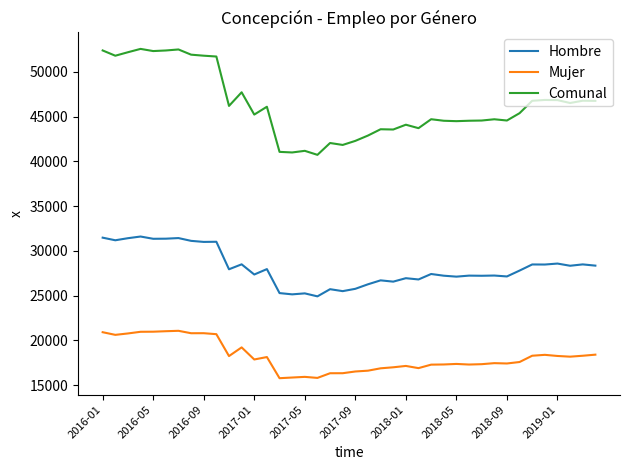

Which series has the largest total across all categories?

Comunal